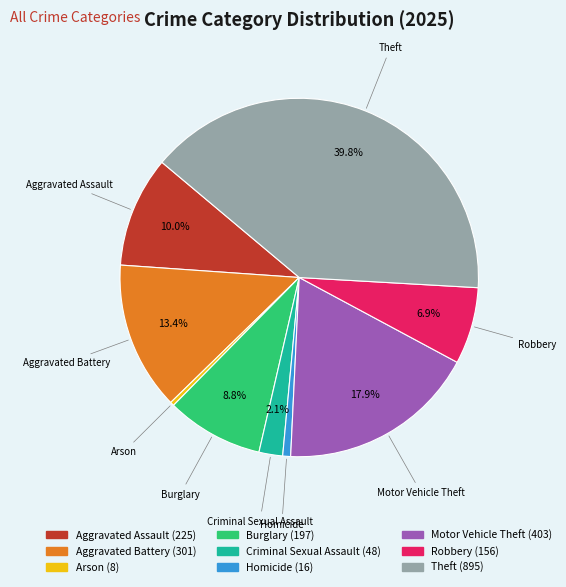

To the nearest percent, what portion does Robbery represent?

7%